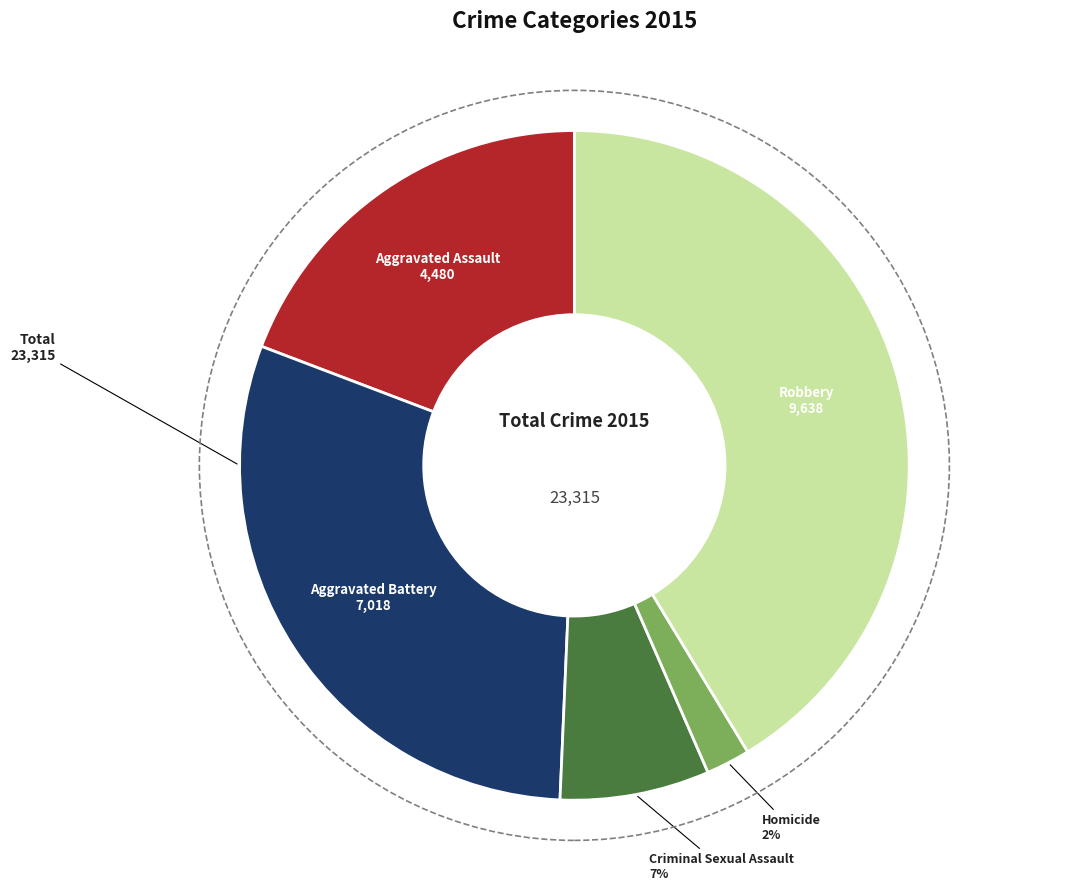

Does Robbery account for over 50% of the chart?

No